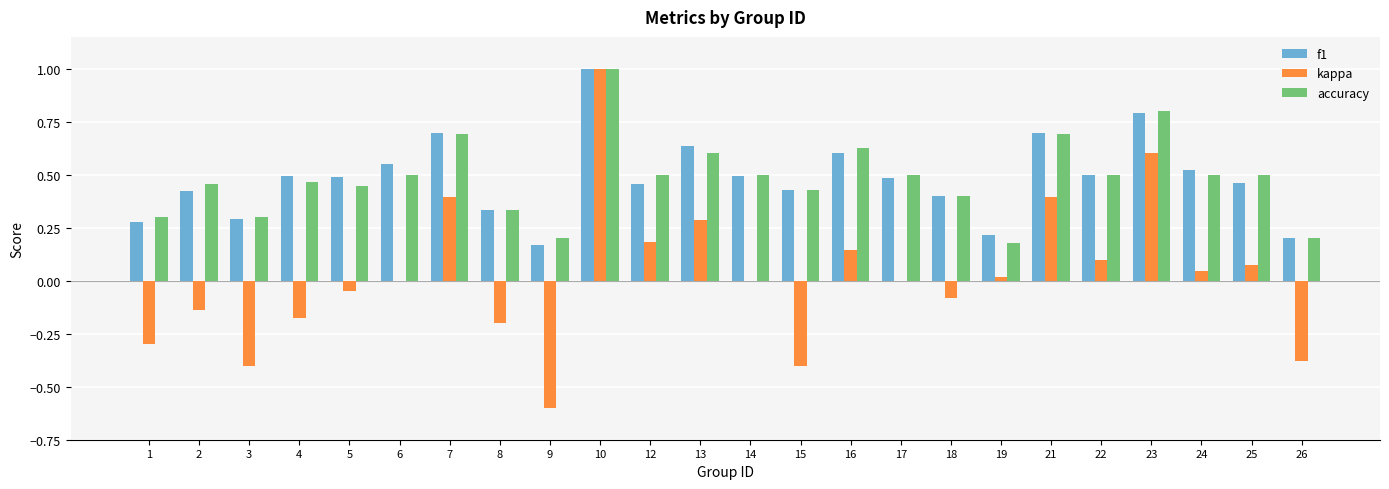

Is it true that accuracy equals 0.5 at 2?

True